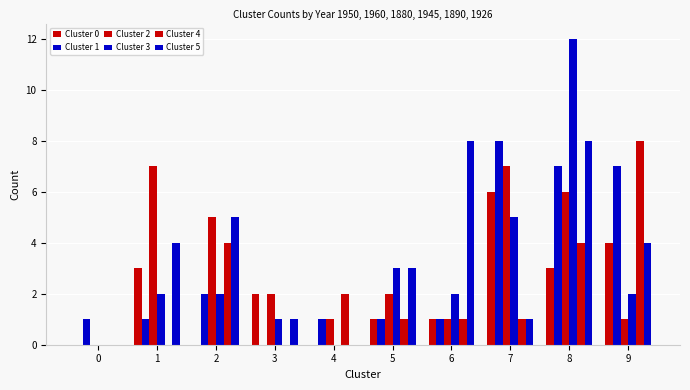

Are the bars horizontal?

No